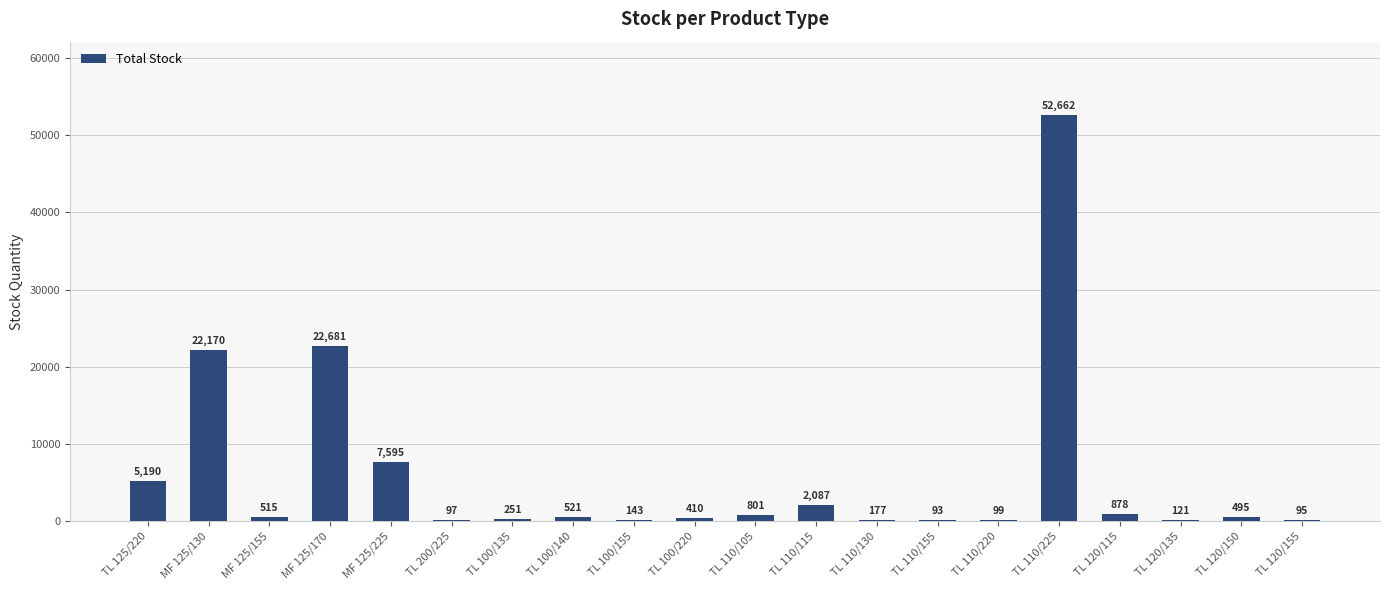

What is the sum of the values at TL 110/115 and TL 110/225?

54749